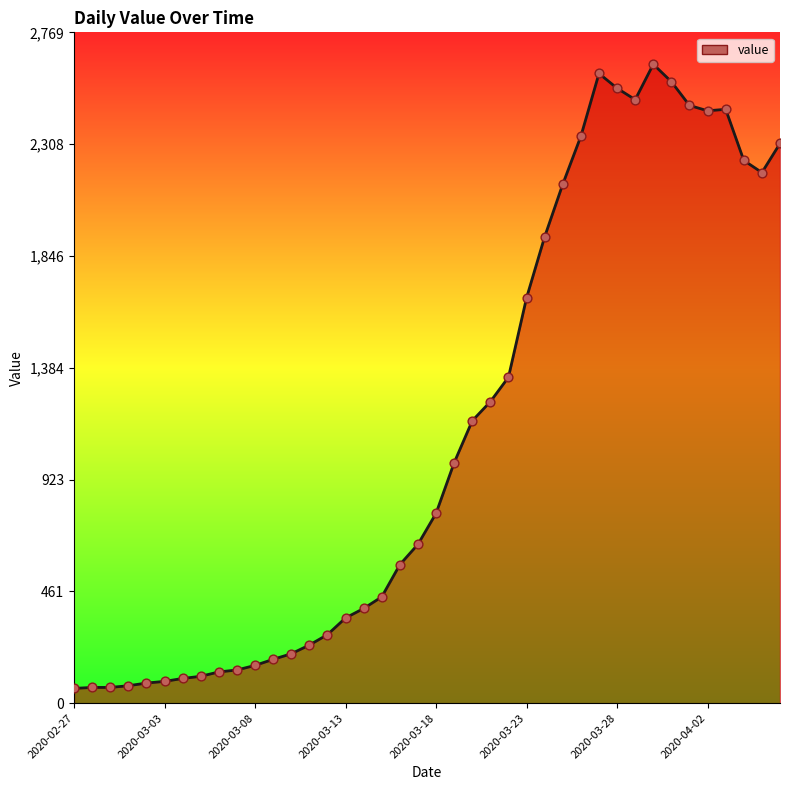

What is the difference between the maximum and minimum values?

2577